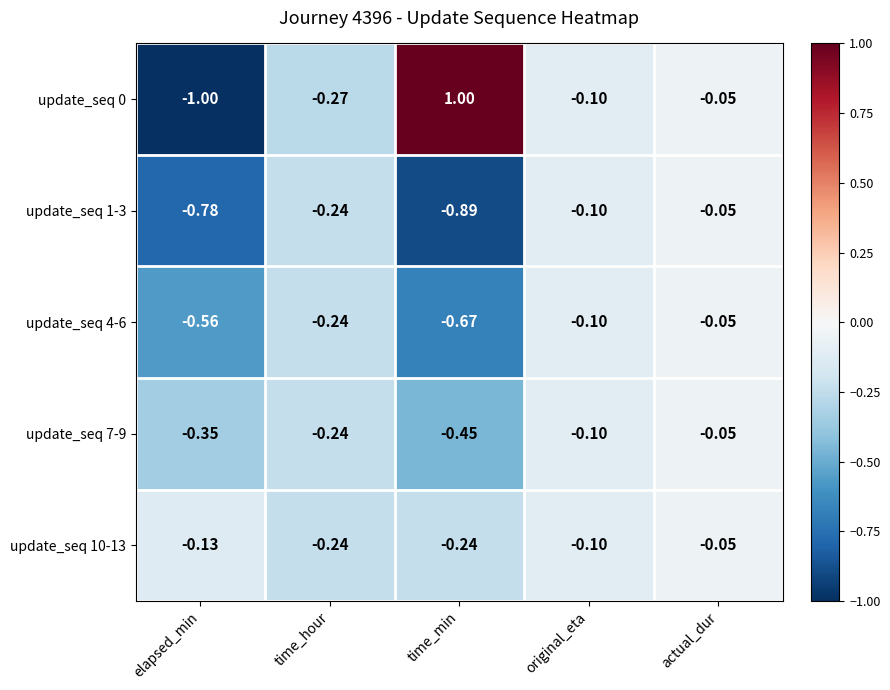

At time_min, list the series in order from smallest to largest.

update_seq 1-3, update_seq 4-6, update_seq 7-9, update_seq 10-13, update_seq 0